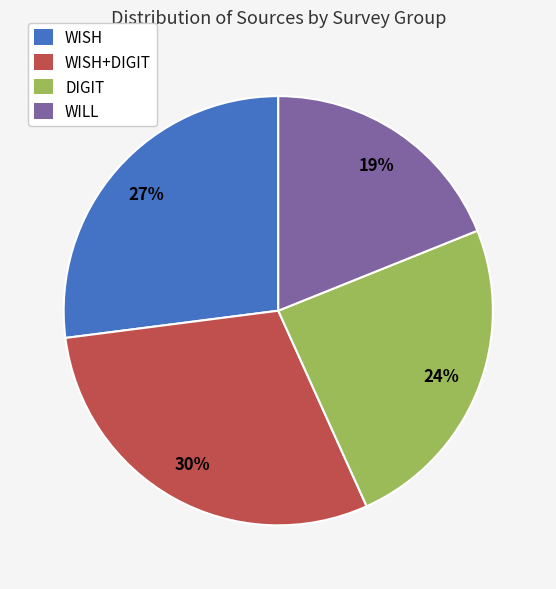

To the nearest percent, what is the average slice percentage?

25%